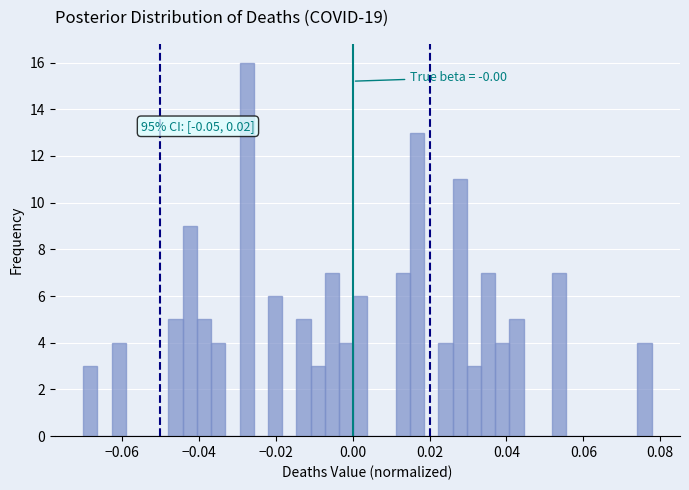

Around what value on the x-axis is the tallest bar? Give the approximate position of its centre, as read against the axis.

-0.028